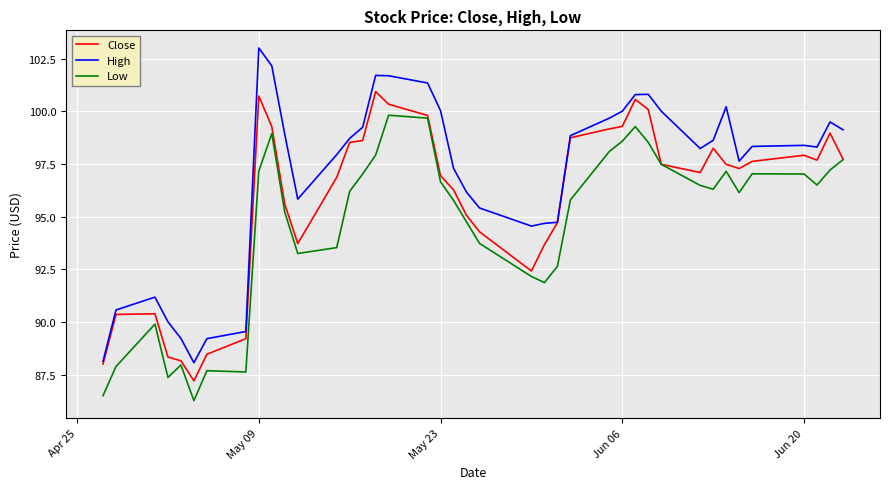

Which series has the widest spread of values?

High